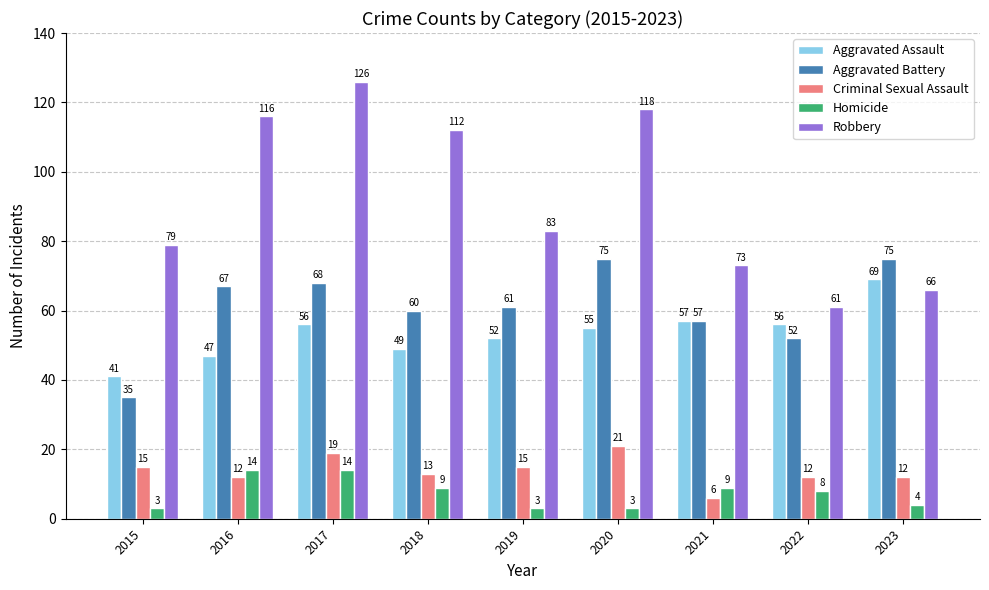

How many distinct data groups are displayed?

5